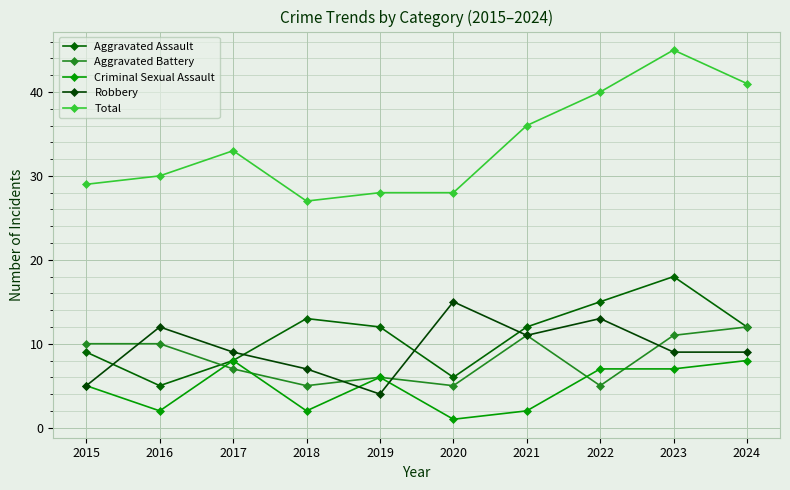

At which category does Criminal Sexual Assault reach its first local valley?

2016